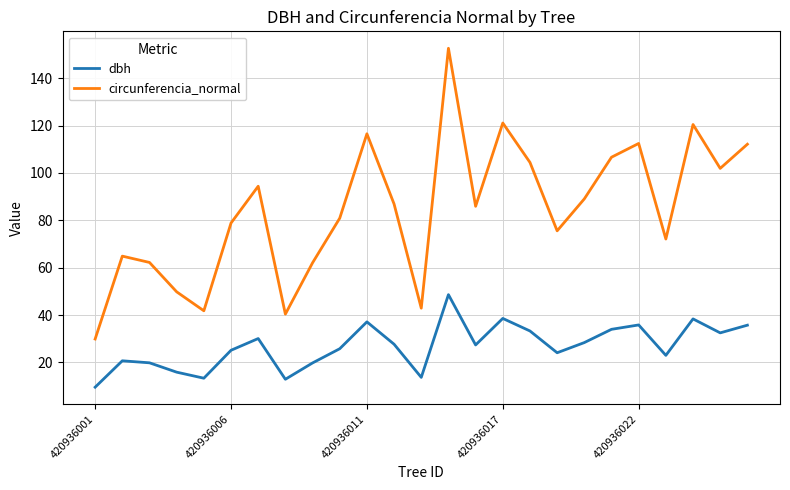

Rank the series by their maximum value, from lowest to highest.

dbh, circunferencia_normal